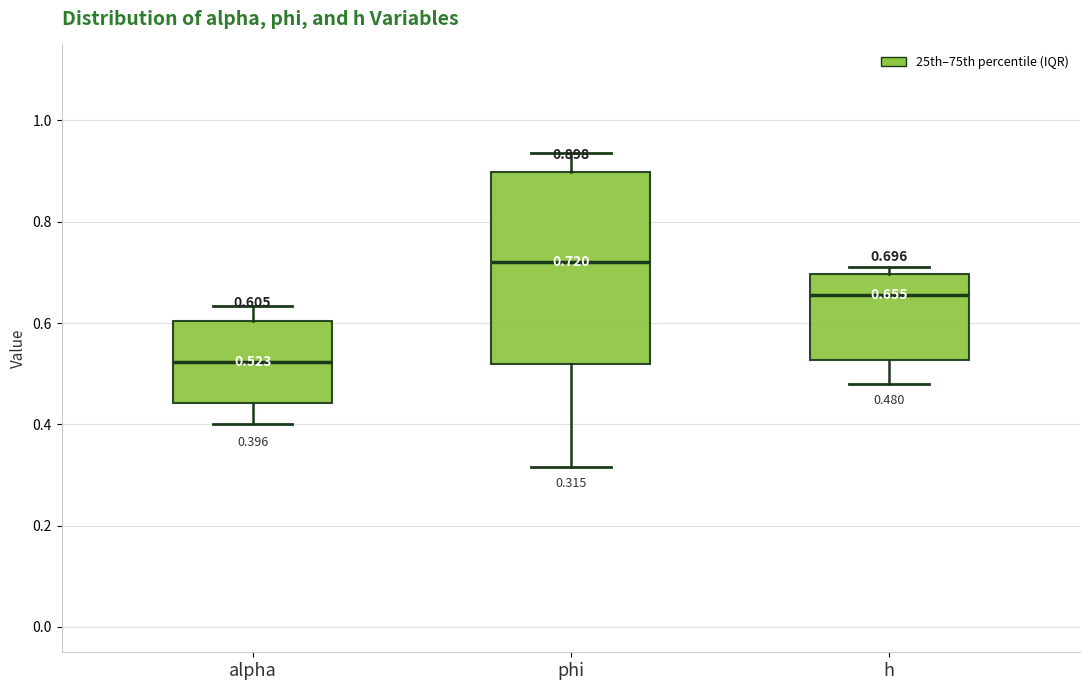

Comparing the boxes themselves (not the whiskers), which one is the tallest?

phi